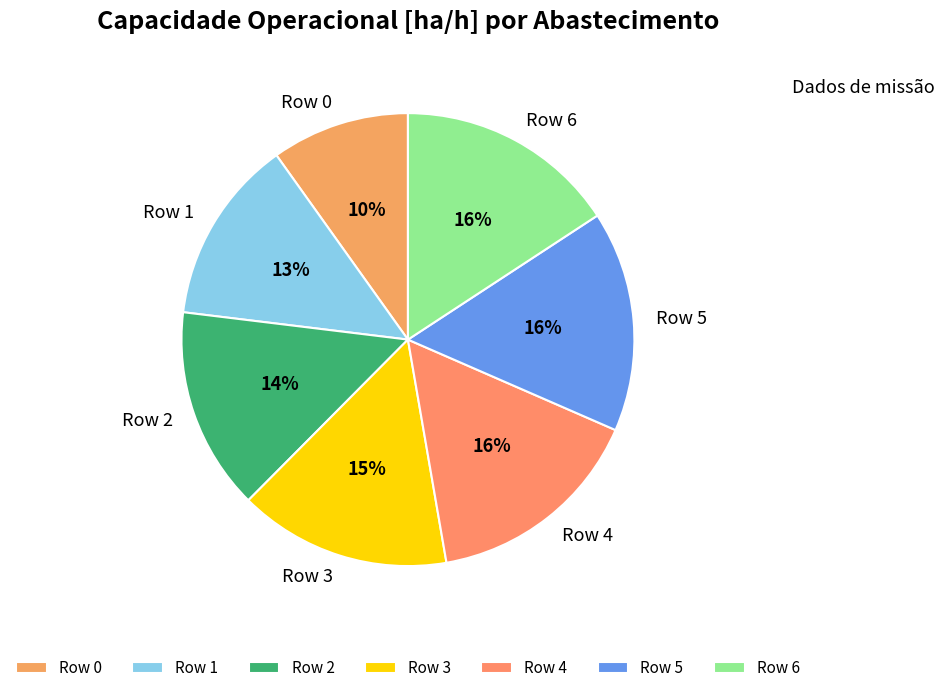

Is it true that Row 4 is 2% of the pie?

False